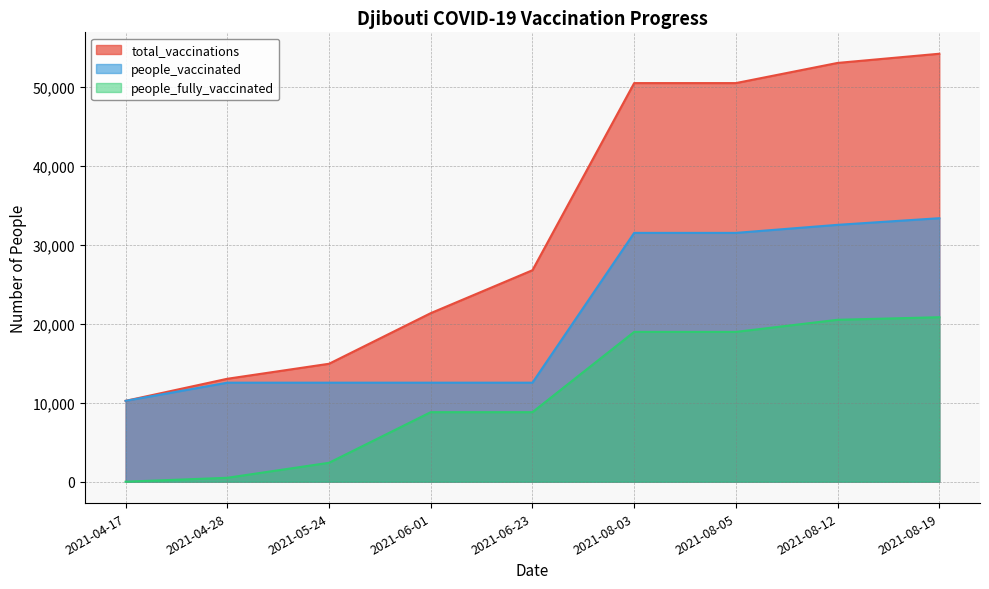

What are all the series names shown in the legend?

total_vaccinations, people_vaccinated, people_fully_vaccinated